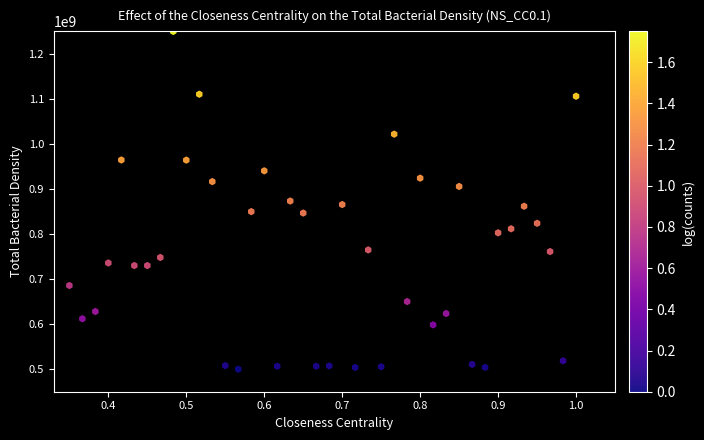

How many points are shown in the scatter plot?

40